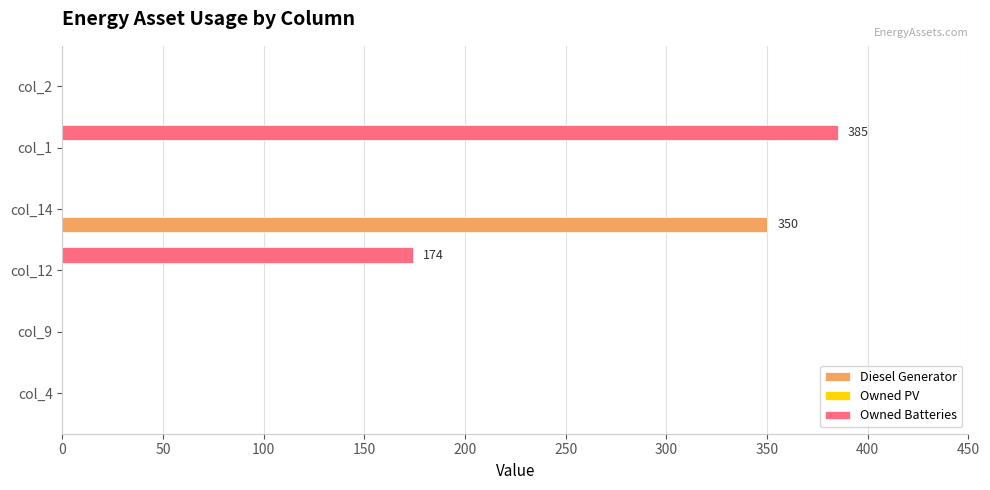

Which series has the largest total across all categories?

Owned Batteries